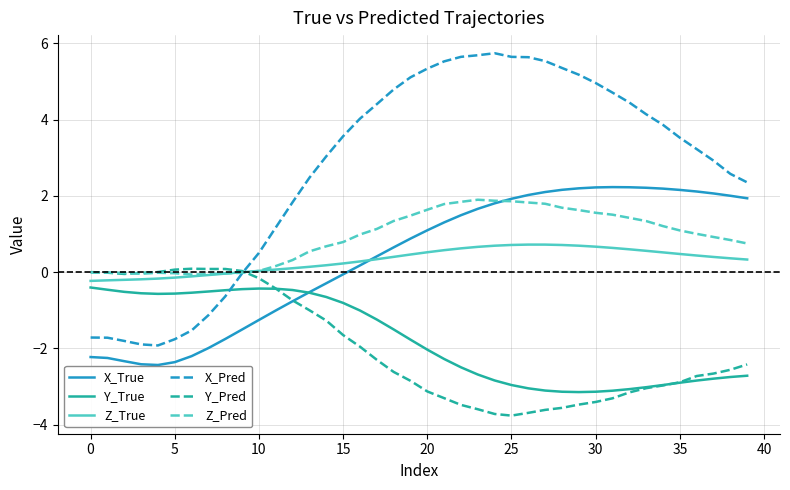

Which series ends up on top after the final intersection of Y_True and X_Pred?

X_Pred